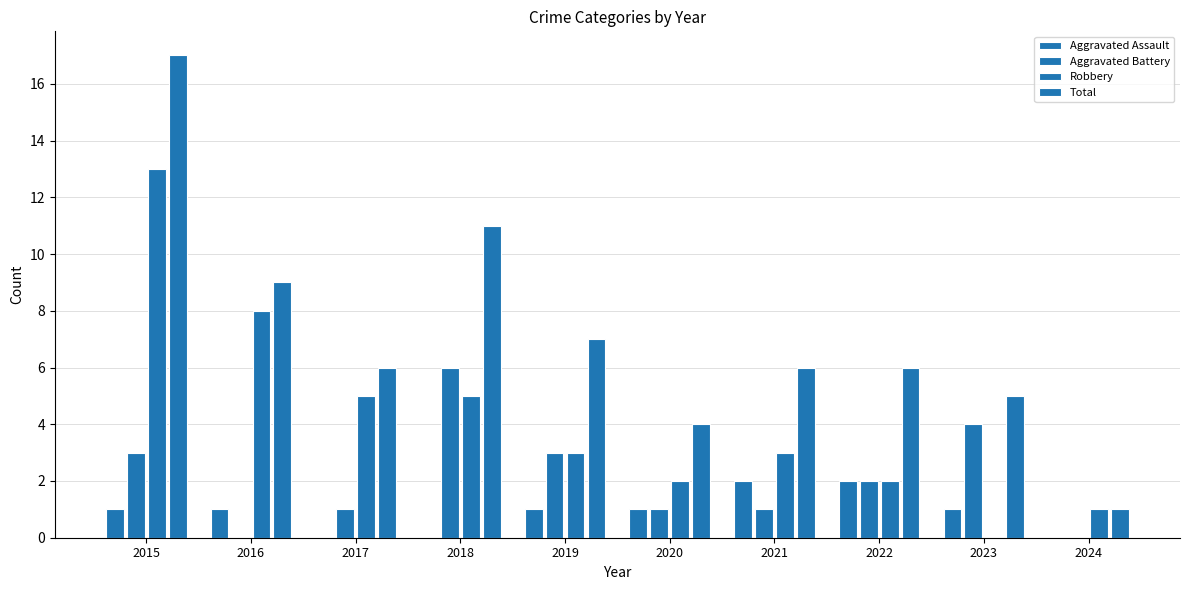

Count the number of categories in the chart.

10